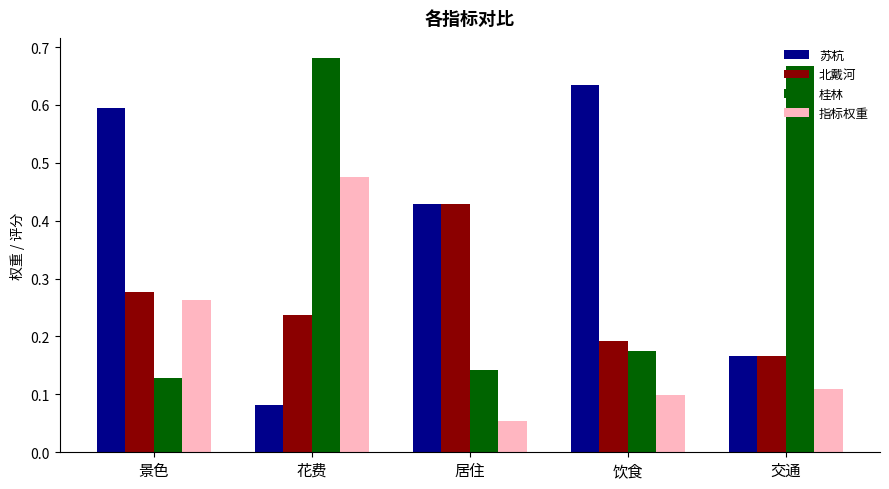

True or false: 北戴河 has a value of 0.3 at 饮食.

False